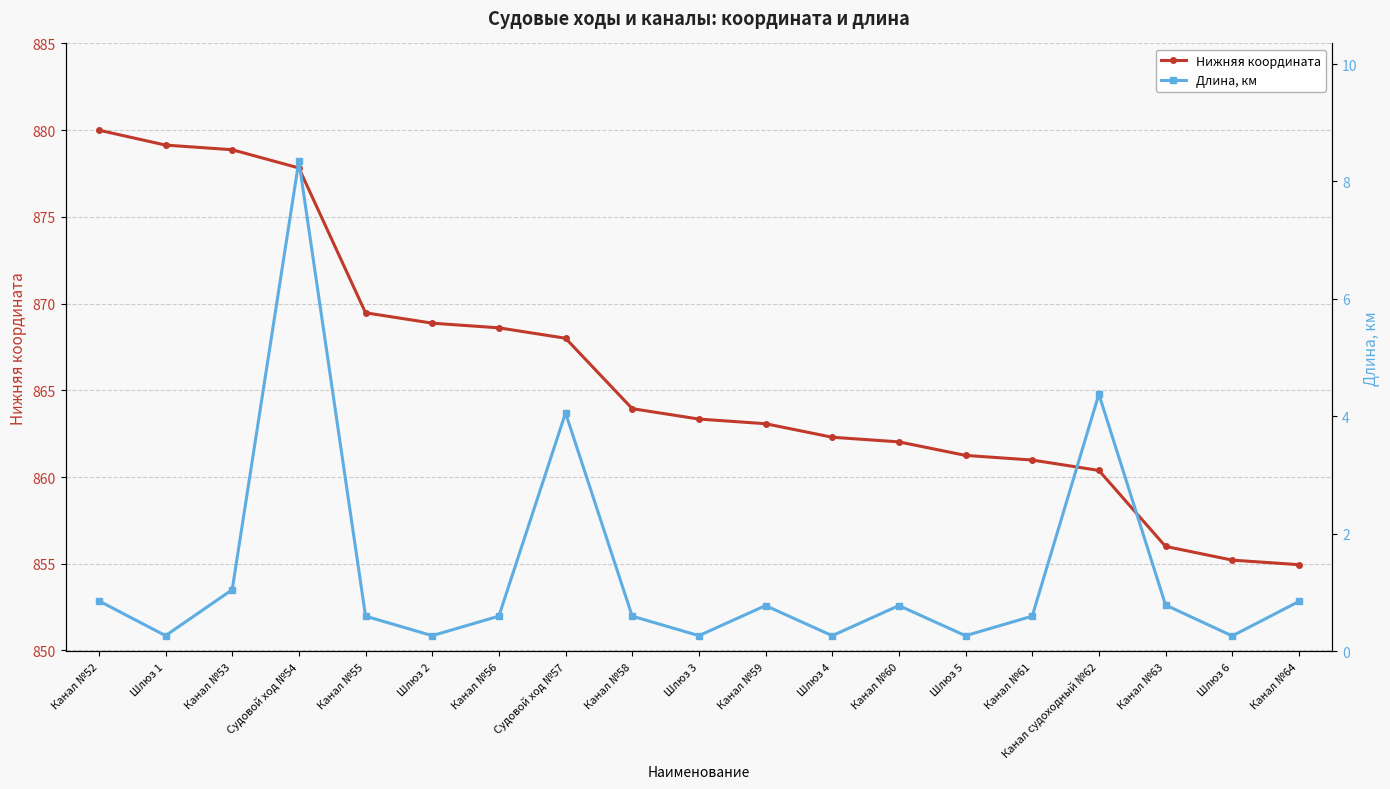

Between Канал №59 and Шлюз 1, which is larger?

Шлюз 1